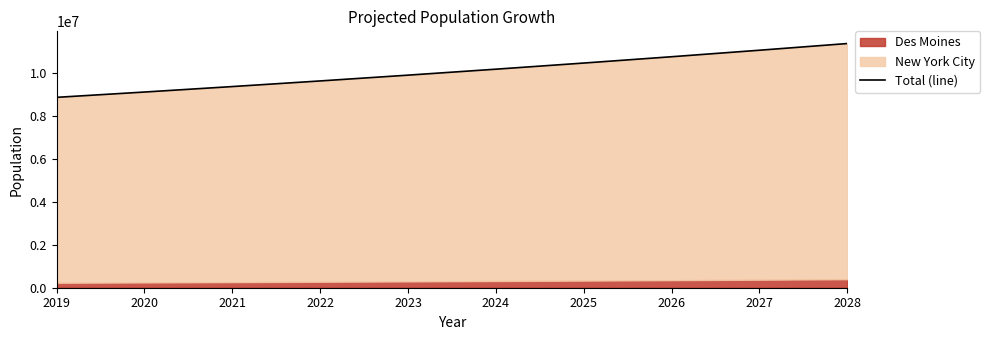

Does the chart have visible grid lines?

No